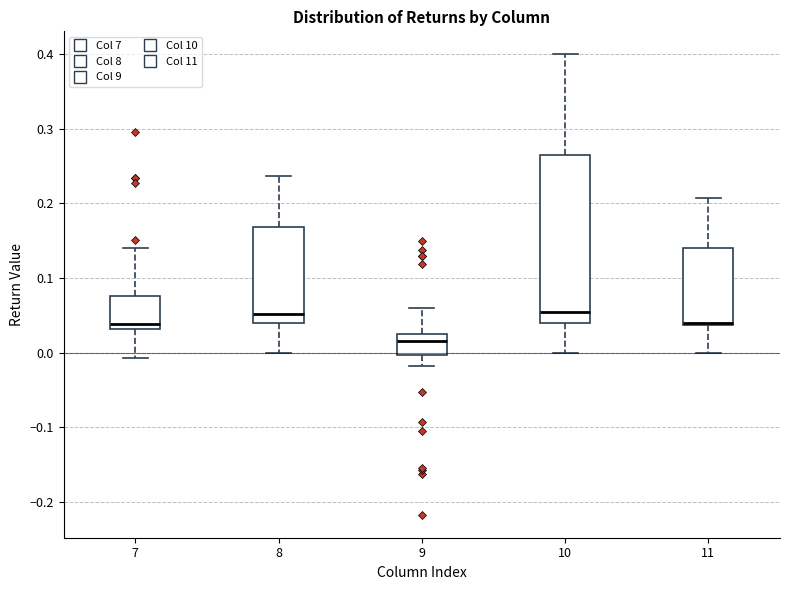

Reading left to right, transcribe this box plot: for each box, give where its median line is, the range the box spans, and where its two whiskers end, as read against the y-axis. The values are not printed on the chart, so give them approximately, as read against the axis.

7: median 0.04, box 0.03 to 0.08, whiskers -0.01 to 0.14
8: median 0.05, box 0.04 to 0.17, whiskers 0.00 to 0.24
9: median 0.02, box 0.00 to 0.03, whiskers -0.02 to 0.06
10: median 0.05, box 0.04 to 0.26, whiskers 0.00 to 0.40
11: median 0.04 (drawn on the box's lower edge), box 0.04 to 0.14, whiskers 0.00 to 0.21